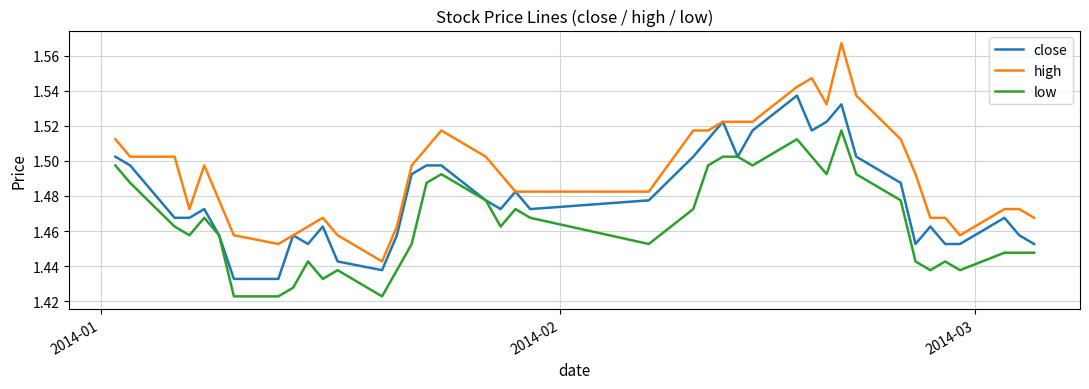

Which series has the largest total across all categories?

high